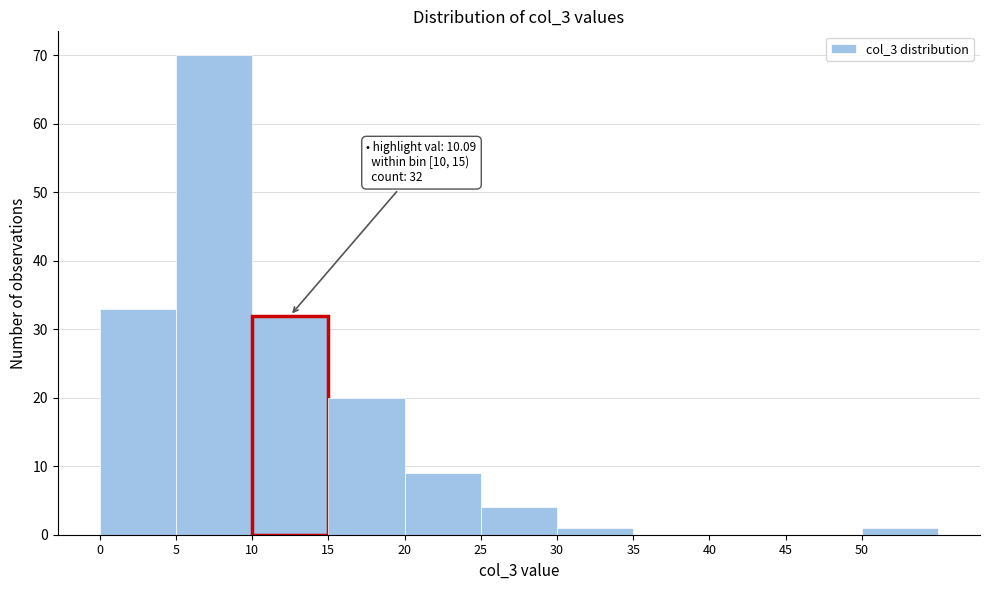

Over which range of the x-axis is the bar tallest?

5 to 10